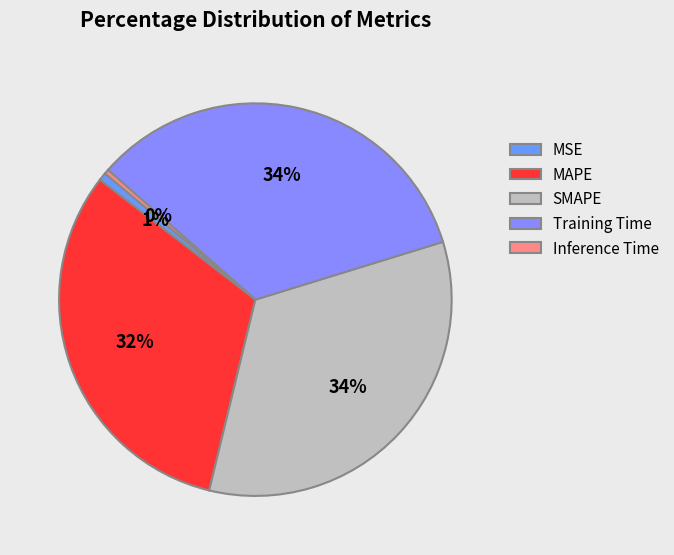

How many segments does this pie chart have?

5